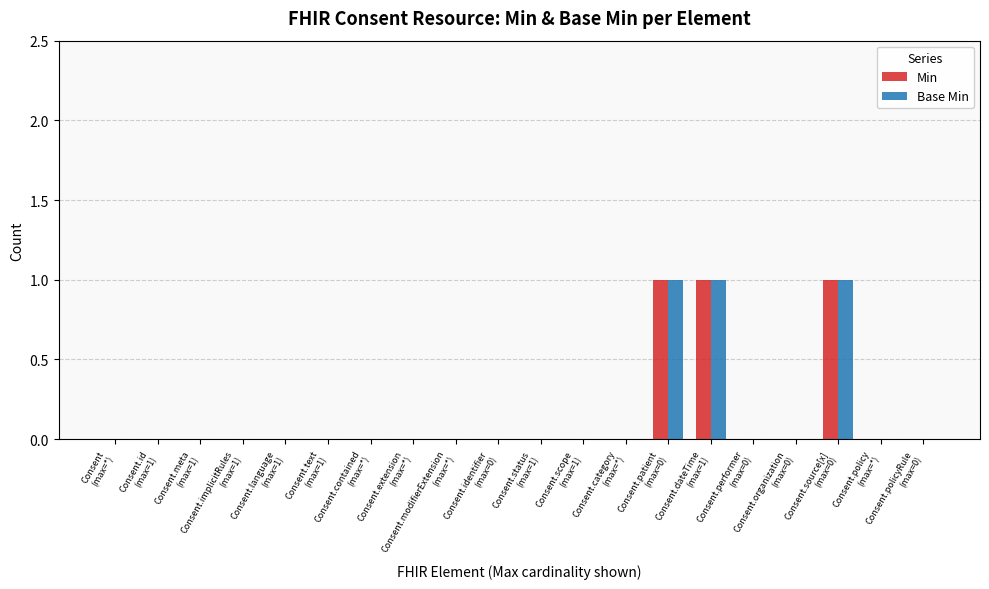

What is the sum of all Min values?

3